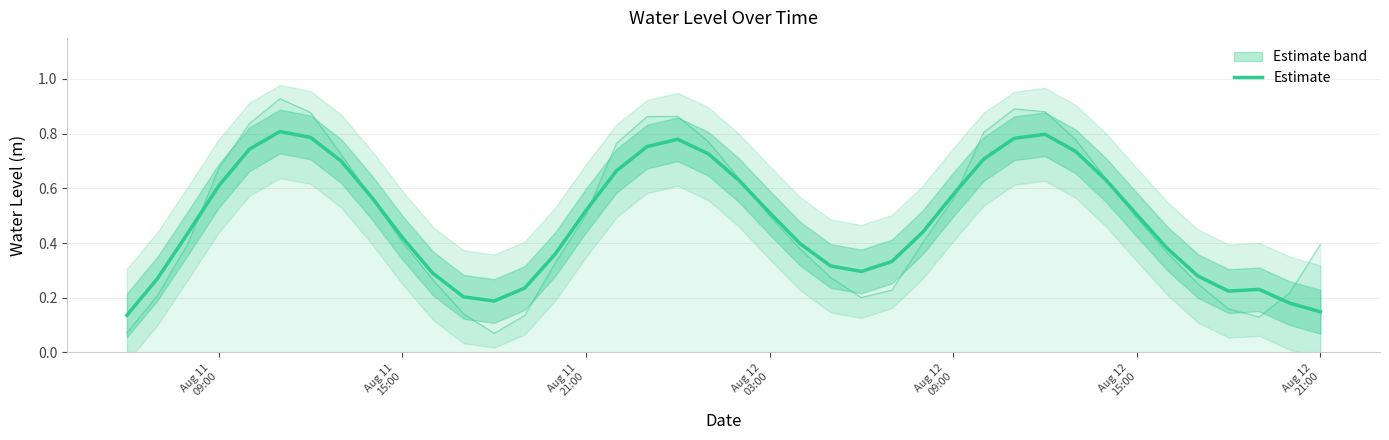

How many values are between 0 and 1?

40